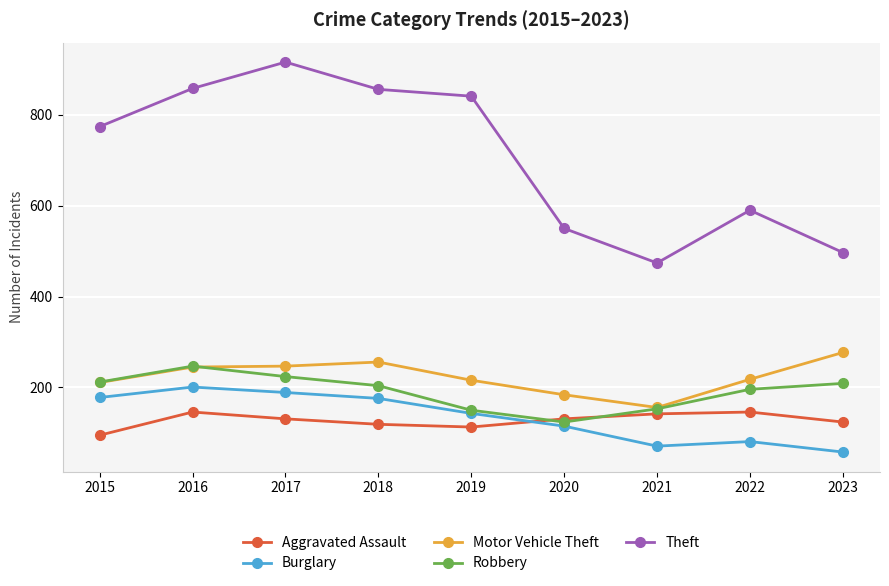

Rank the series at 2018 from highest to lowest value.

Theft, Motor Vehicle Theft, Robbery, Burglary, Aggravated Assault